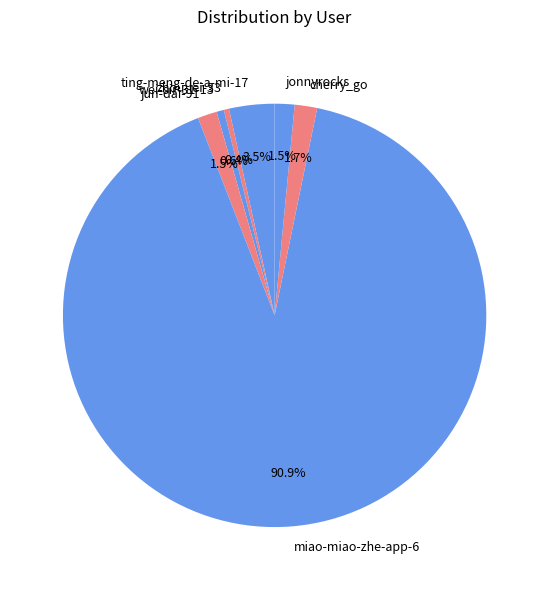

Which slice is the largest?

miao-miao-zhe-app-6